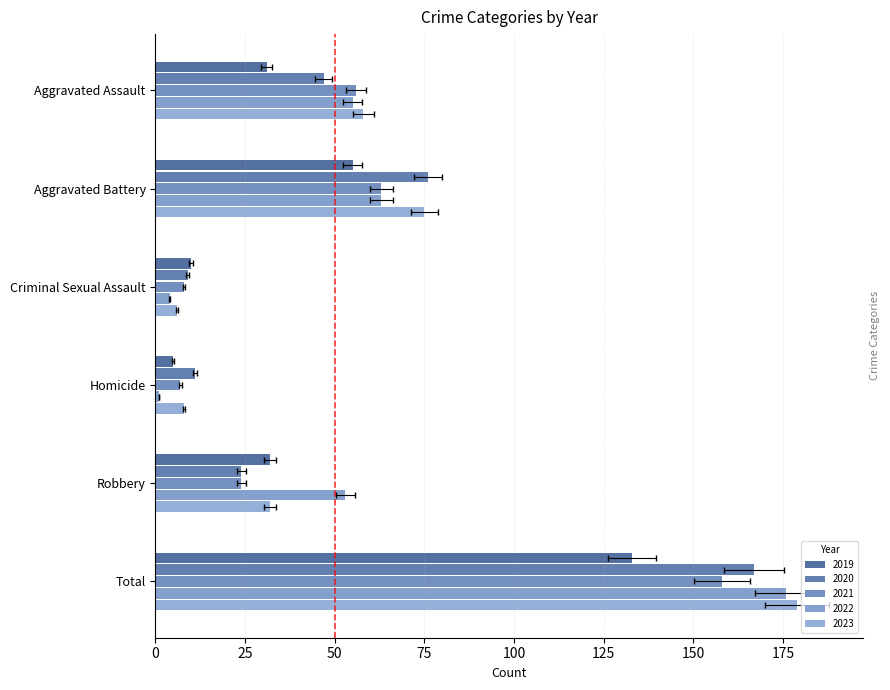

The 2023 series shows 75 at Aggravated Battery. True or false?

True